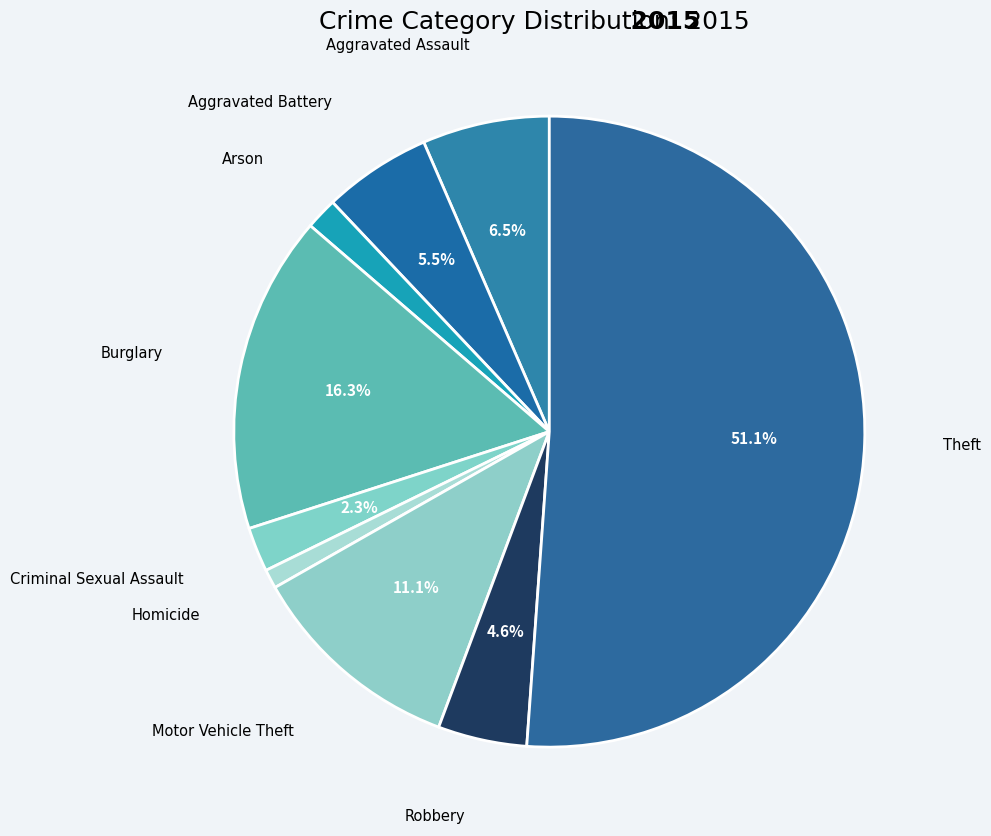

What percentage is the Homicide slice, to the nearest percent?

1%